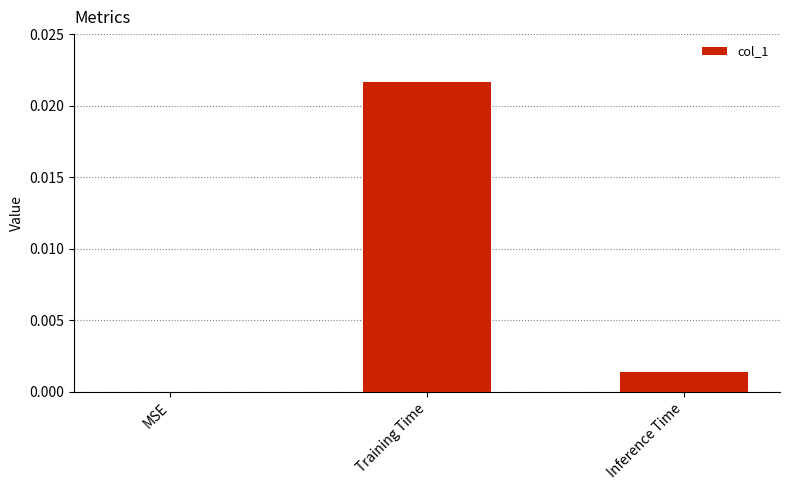

Is it true that the value at Inference Time is 0.0?

True